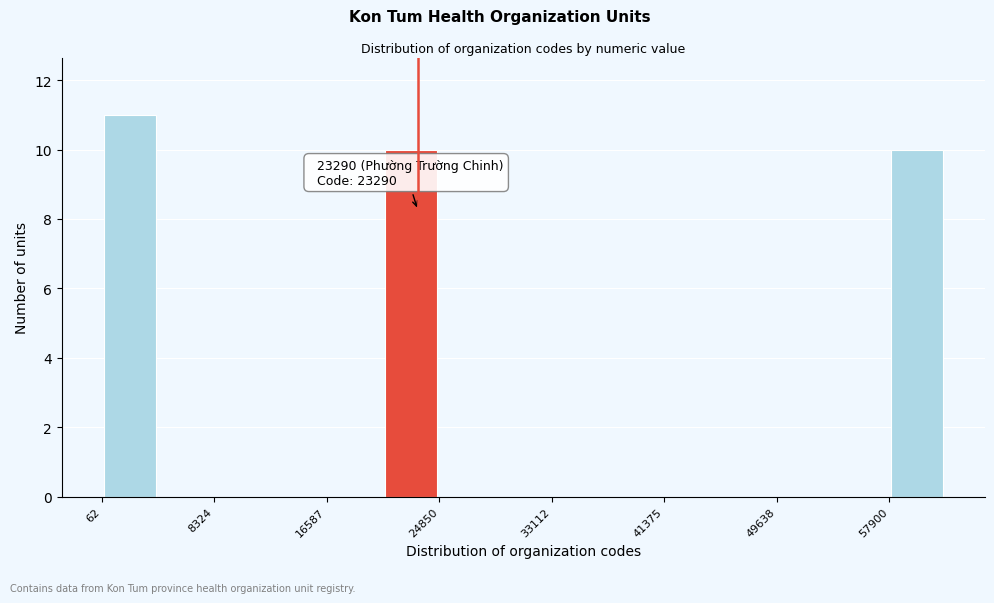

Over which range of the x-axis is the bar tallest?

0 to 4000